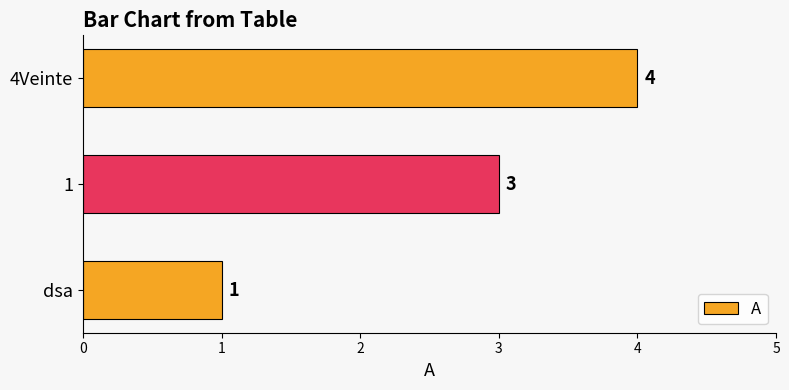

Which has a higher value, dsa or 4Veinte?

4Veinte